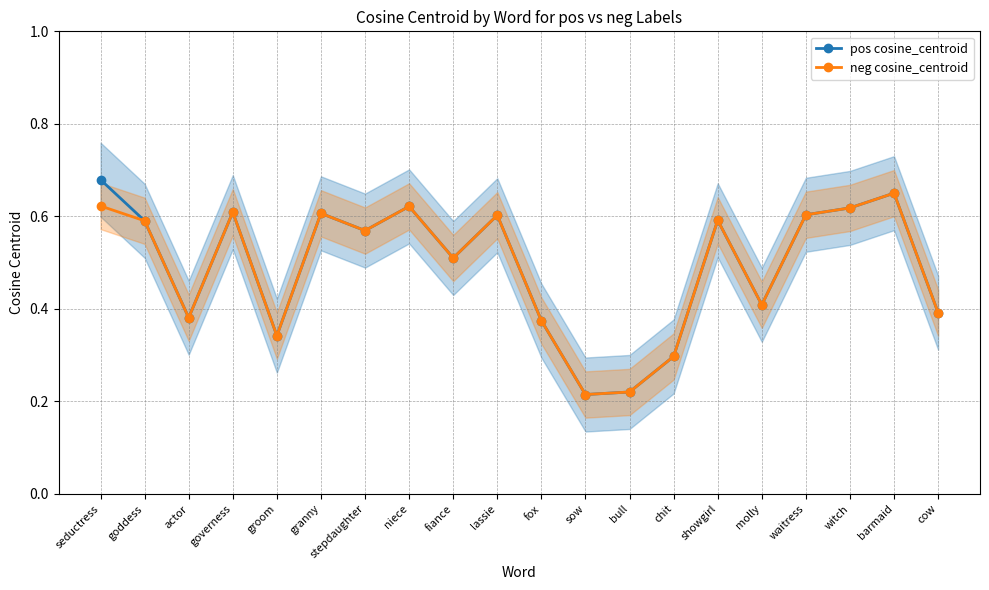

At how many categories does at least one series exceed 0?

20